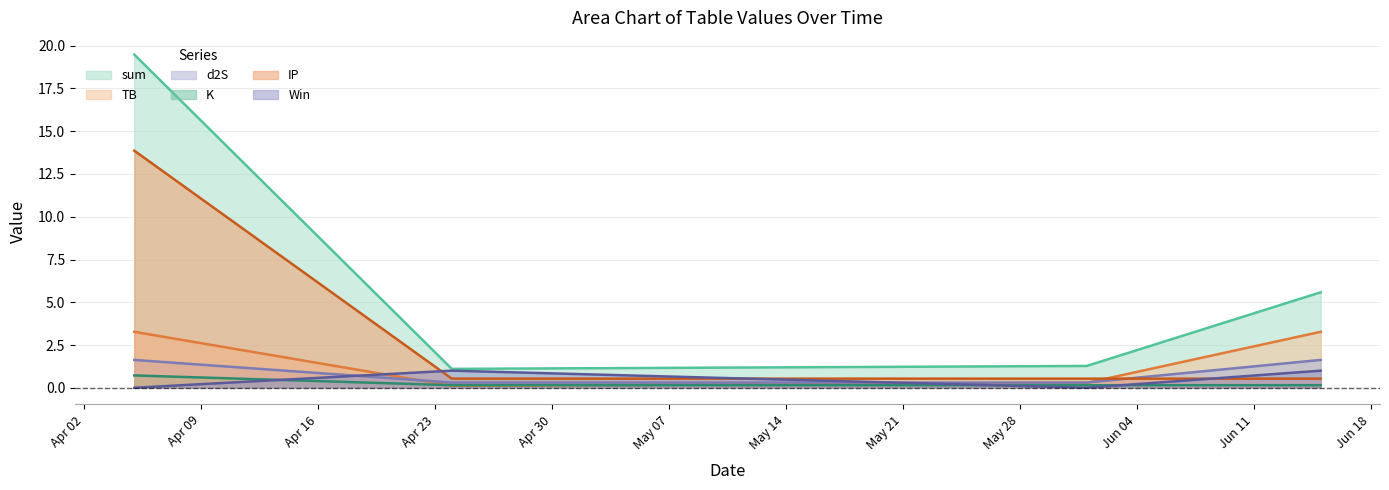

What is the average value of the TB series?

1.7